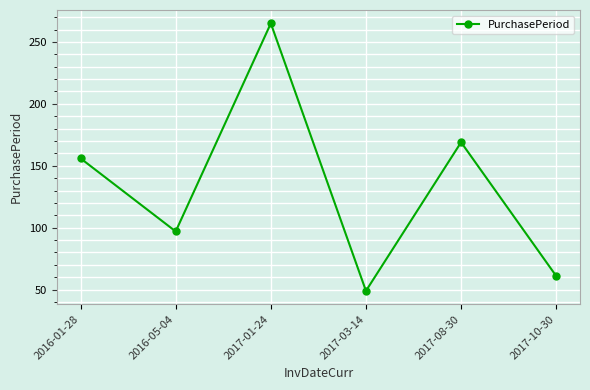

Rank the categories by value from lowest to highest.

2017-03-14, 2017-10-30, 2016-05-04, 2016-01-28, 2017-08-30, 2017-01-24